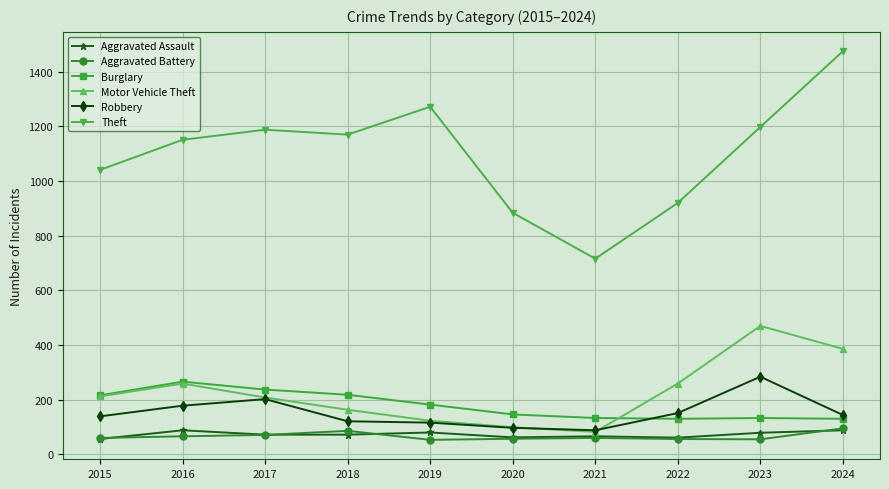

True or false: Burglary and Aggravated Assault intersect in this chart.

False